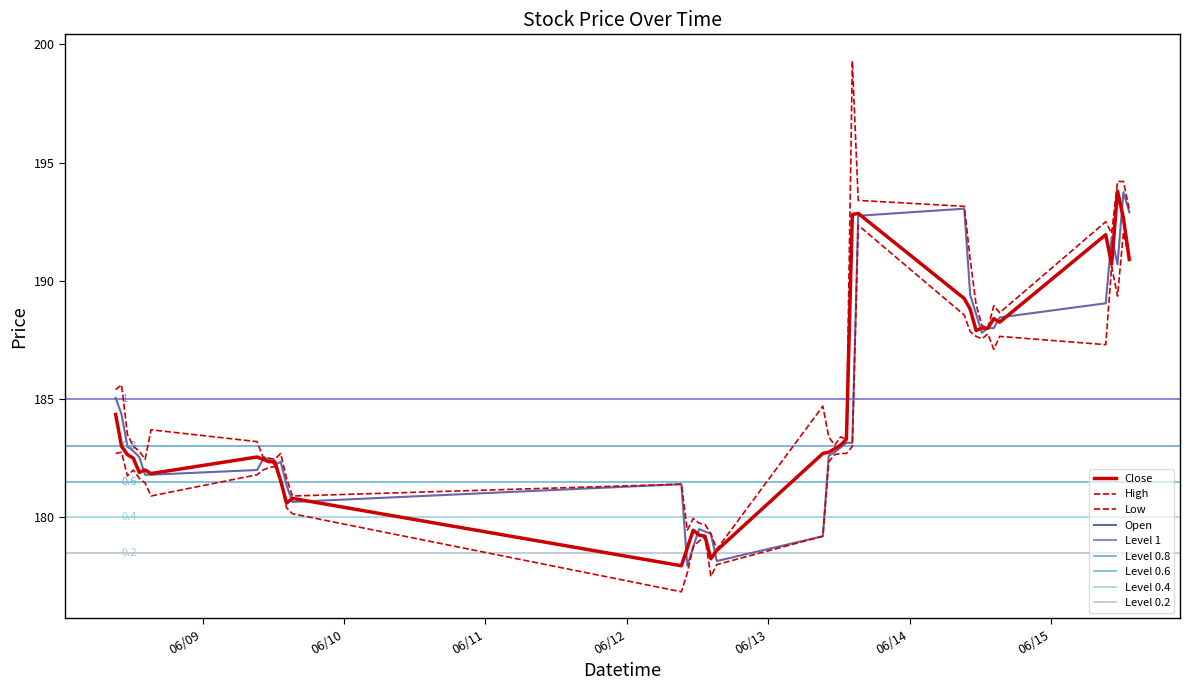

Read the Low value at 2023-06-13 13:15.

182.7